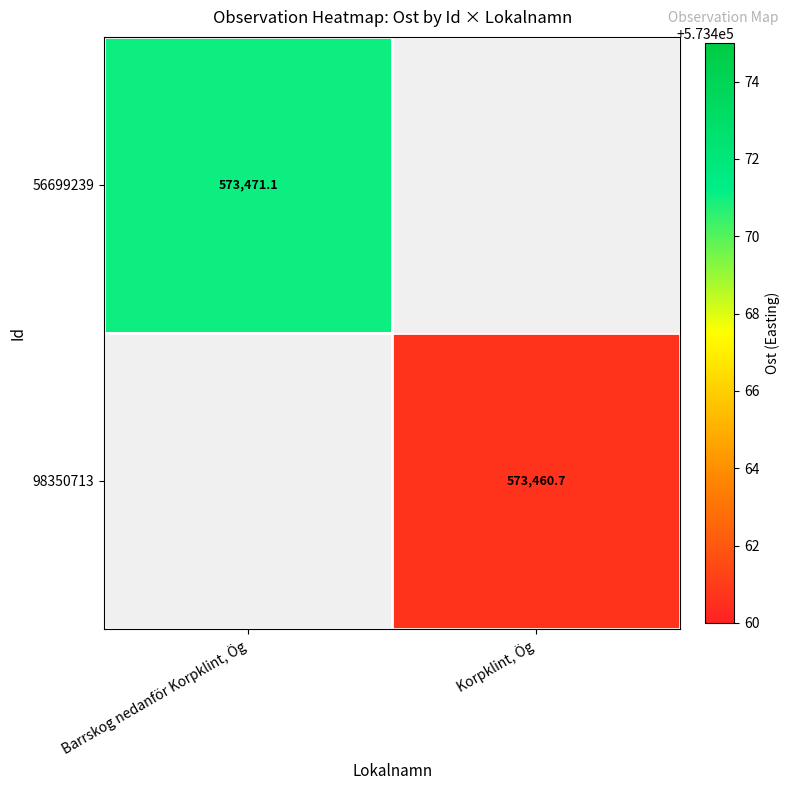

Is the value of 98350713 at Korpklint, Ög greater than the value of 56699239 at Barrskog nedanför Korpklint, Ög?

No